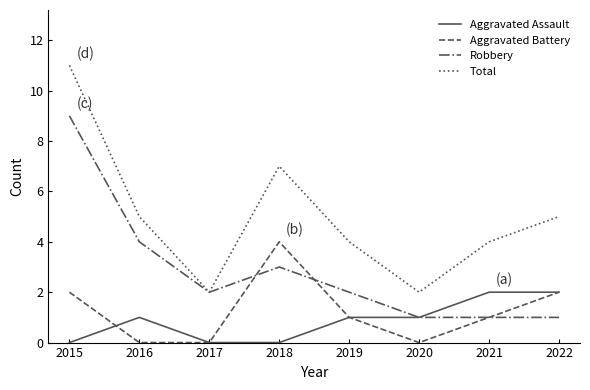

What is the difference between the maximum and minimum values in the Aggravated Battery series?

4